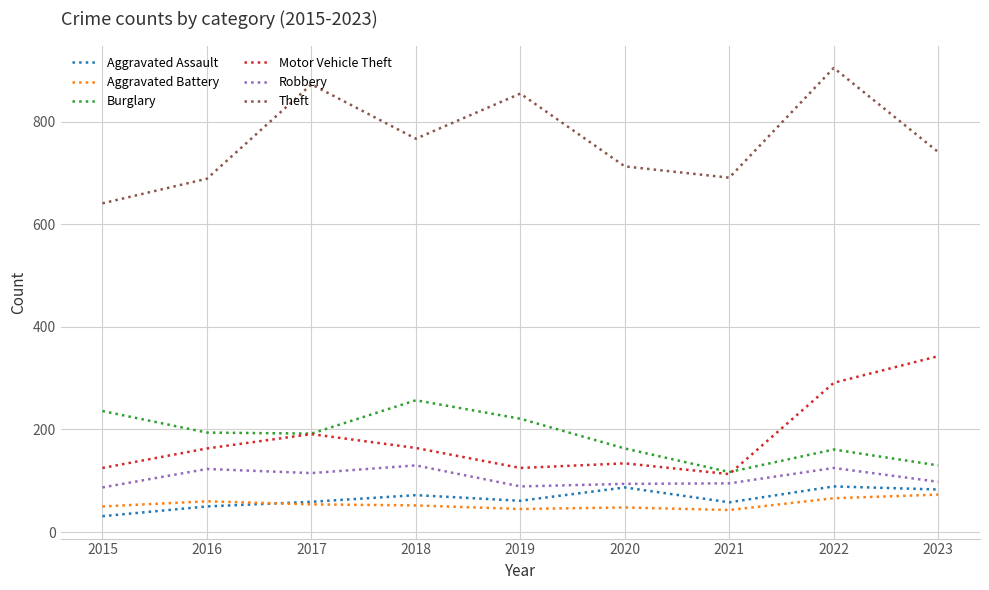

What are all the series names shown in the legend?

Aggravated Assault, Aggravated Battery, Burglary, Motor Vehicle Theft, Robbery, Theft